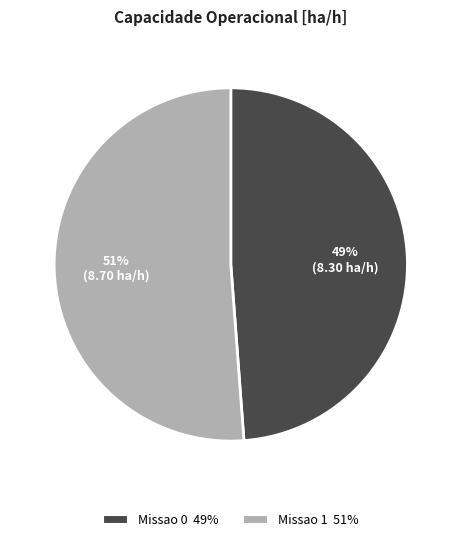

How many slices are in this pie chart?

2